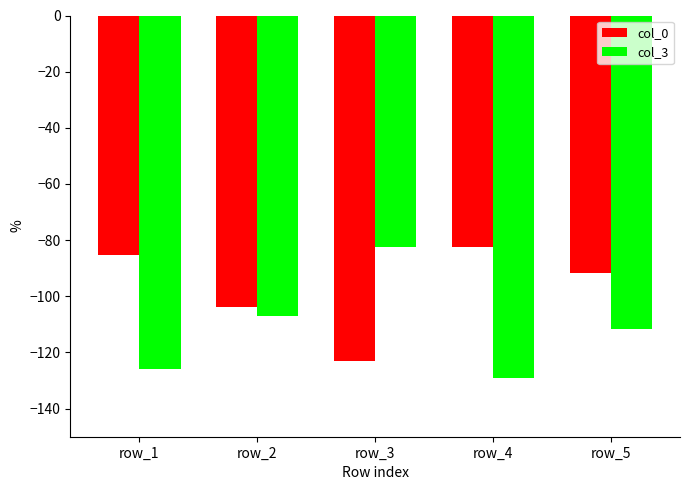

List the series in order of their overall mean, lowest first.

col_3, col_0